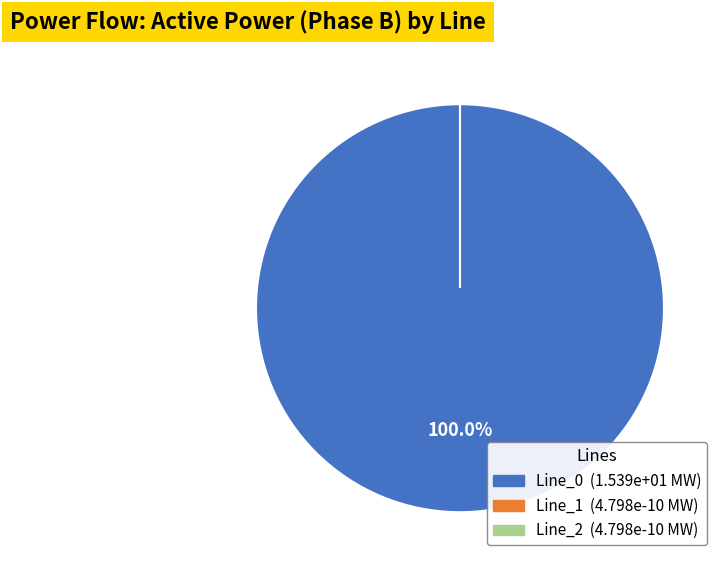

Is it true that Line_2 is 1% of the pie?

False